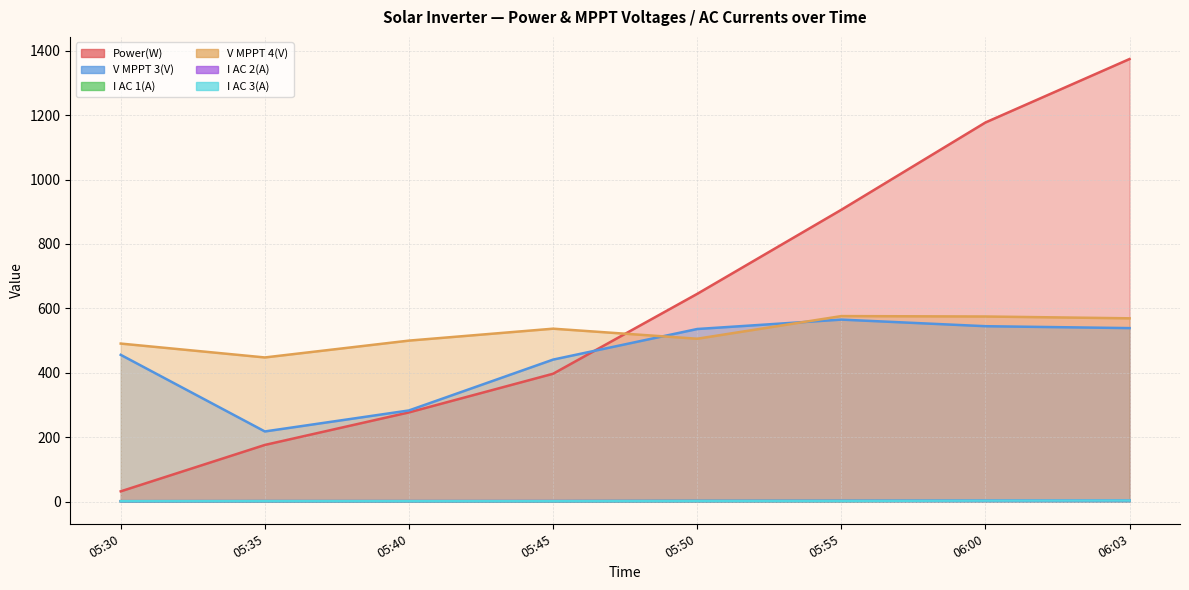

What is the label of the 6th point from the right?

05:40